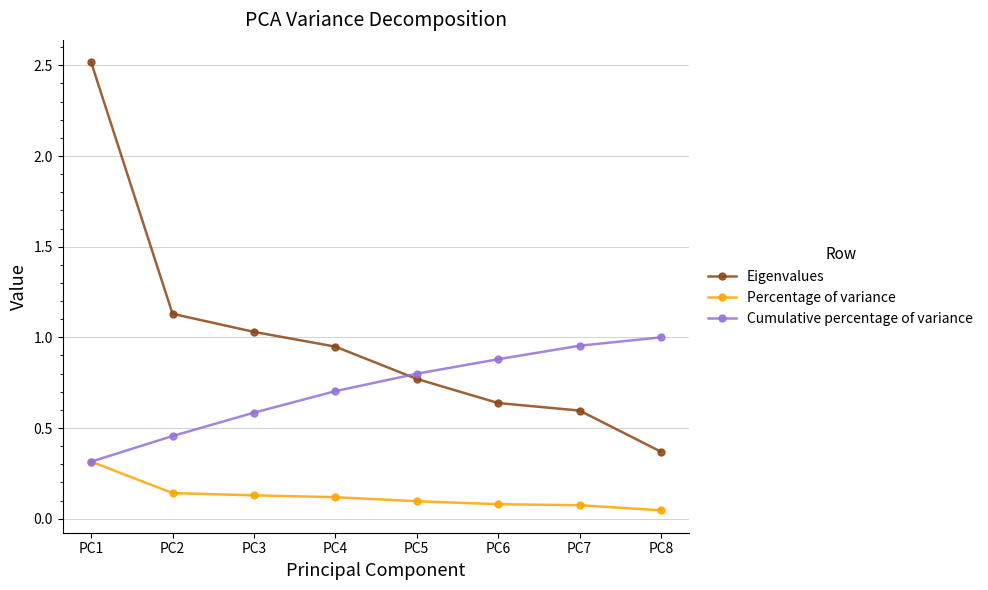

What is the value of the Percentage of variance point at the 1st from the left?

0.3